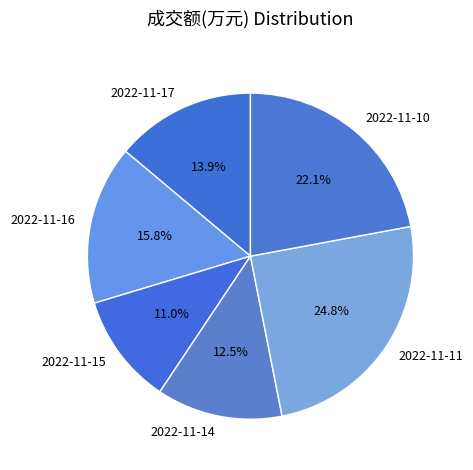

Rank the categories by value from lowest to highest.

2022-11-15, 2022-11-14, 2022-11-17, 2022-11-16, 2022-11-10, 2022-11-11